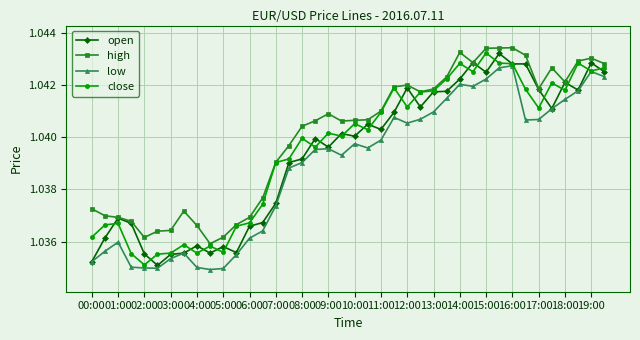

True or false: low has more than 0 interior local peaks.

True